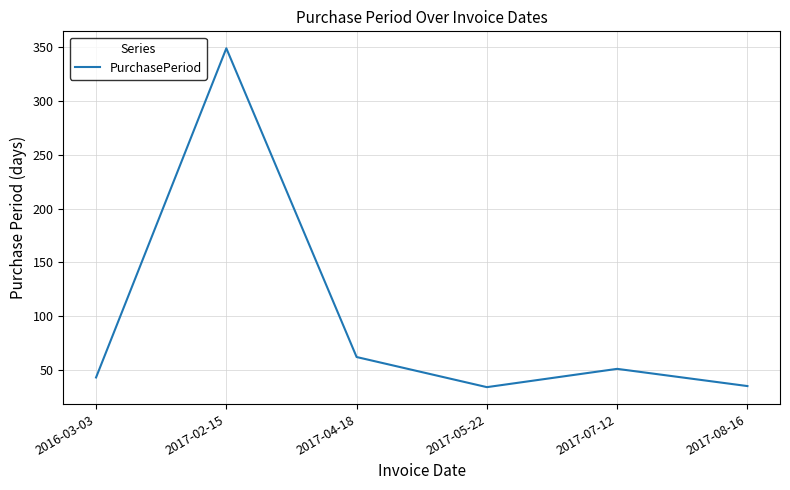

Which category has the highest value across all series?

2017-02-15